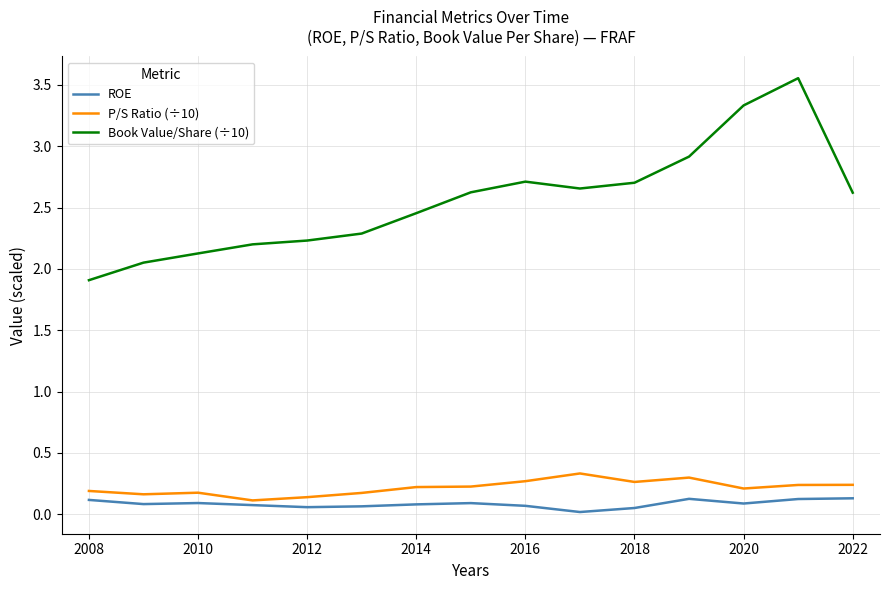

True or false: Book Value/Share (÷10) and P/S Ratio (÷10) intersect in this chart.

False